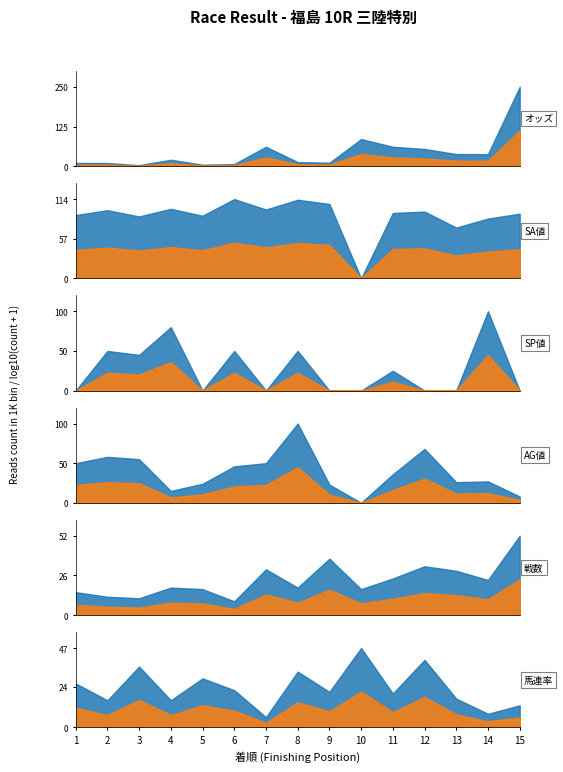

True or false: SP値 and 戦数 intersect in this chart.

True